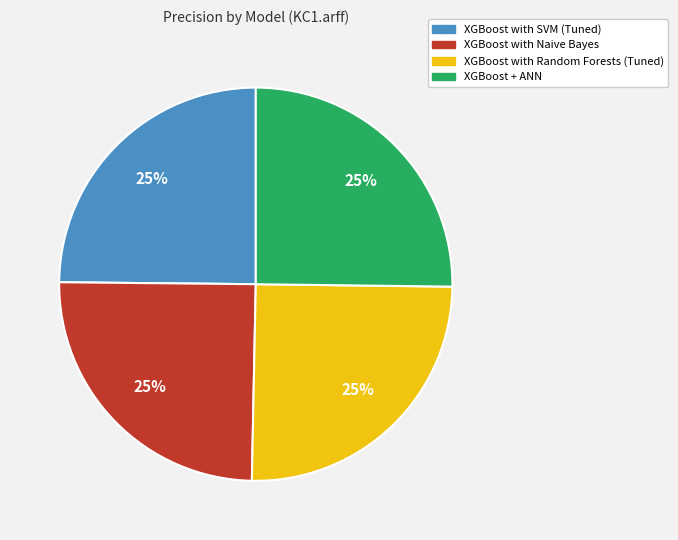

Does XGBoost + ANN represent more than half of the total?

No